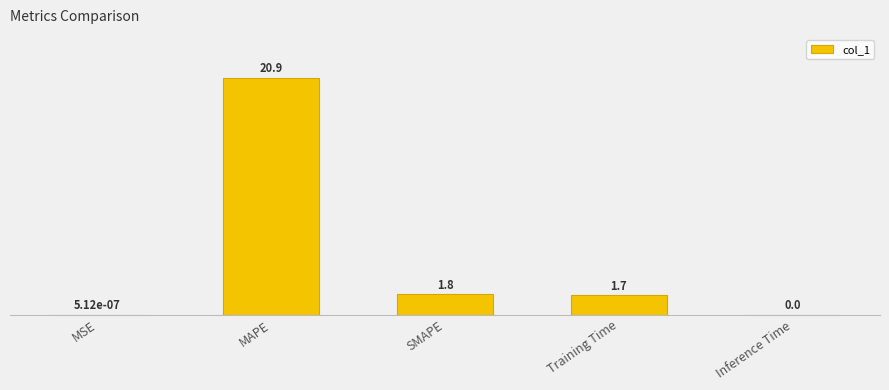

The value at Inference Time is 0.0. True or false?

True